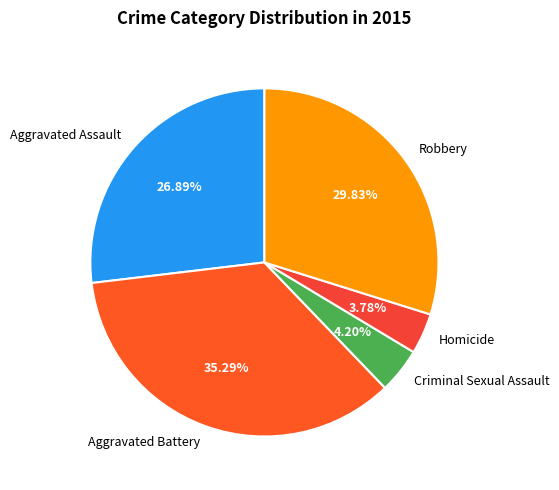

Approximately how many times larger is the value at Robbery compared to Aggravated Assault?

1.1